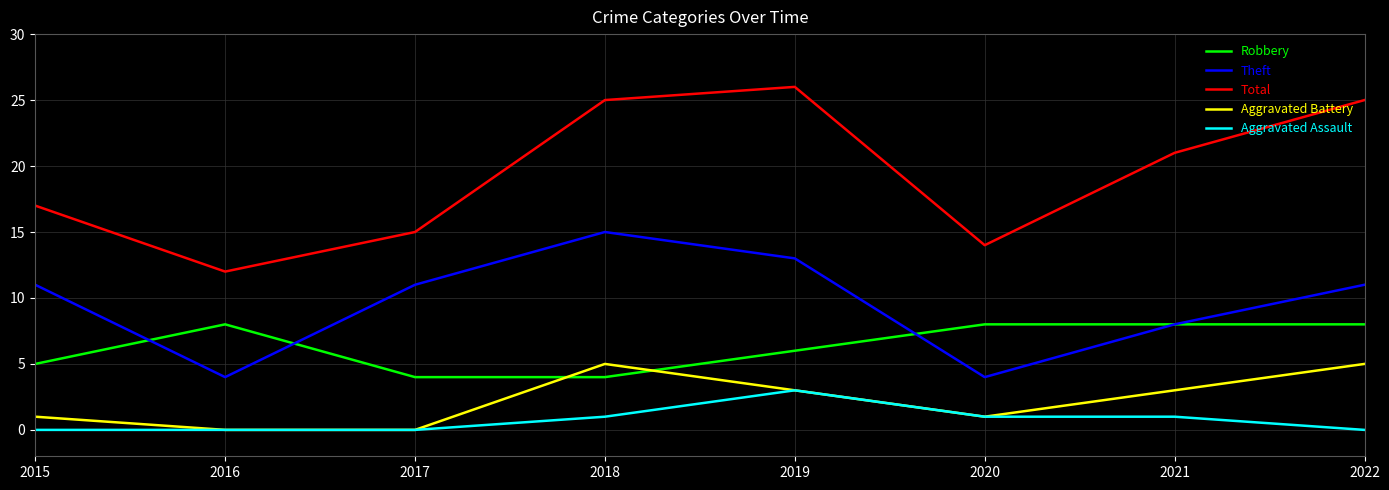

How many interior local peaks does the Total series have?

1